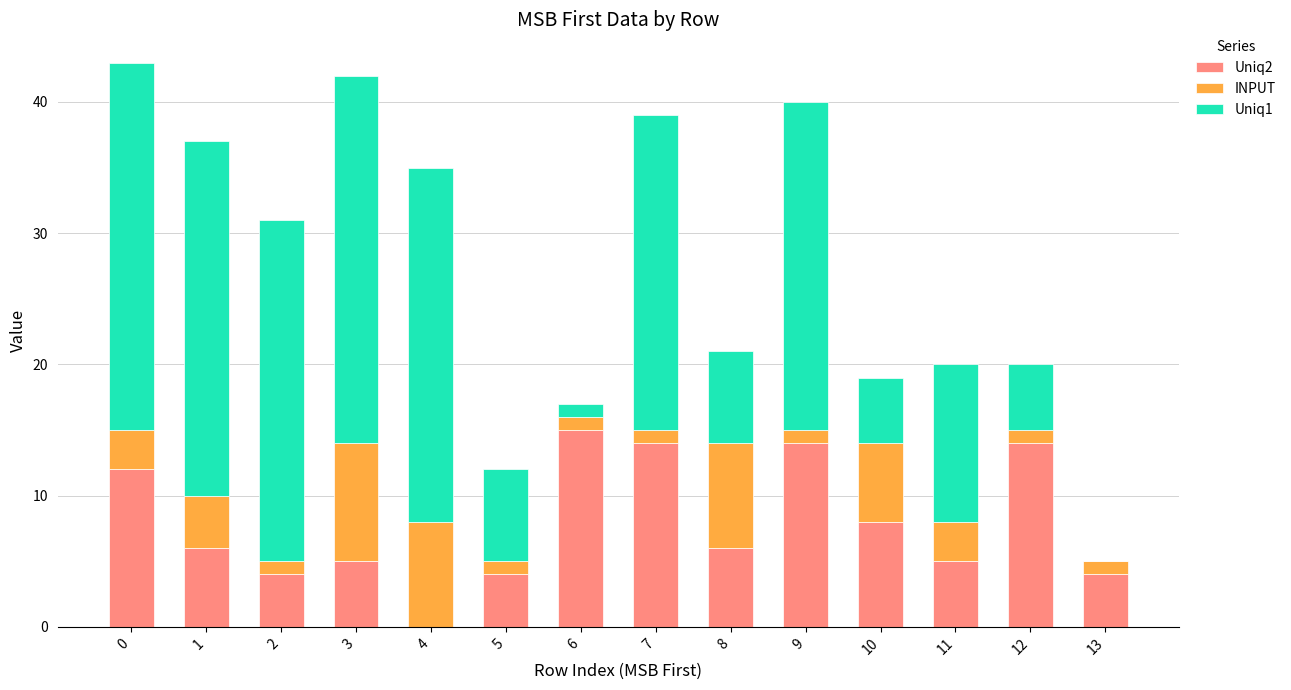

Count the number of categories in the chart.

14